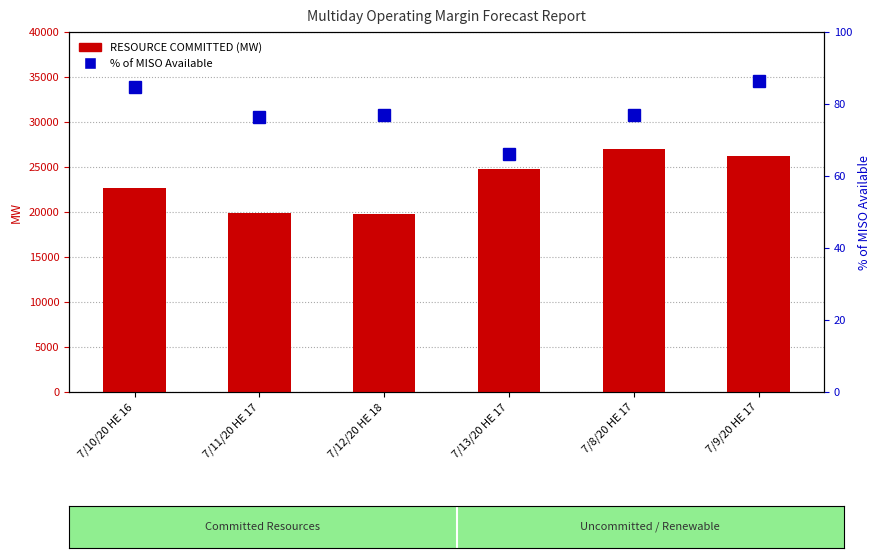

What value does the % of MISO Available series have at 7/8/20 HE 17?

76.9